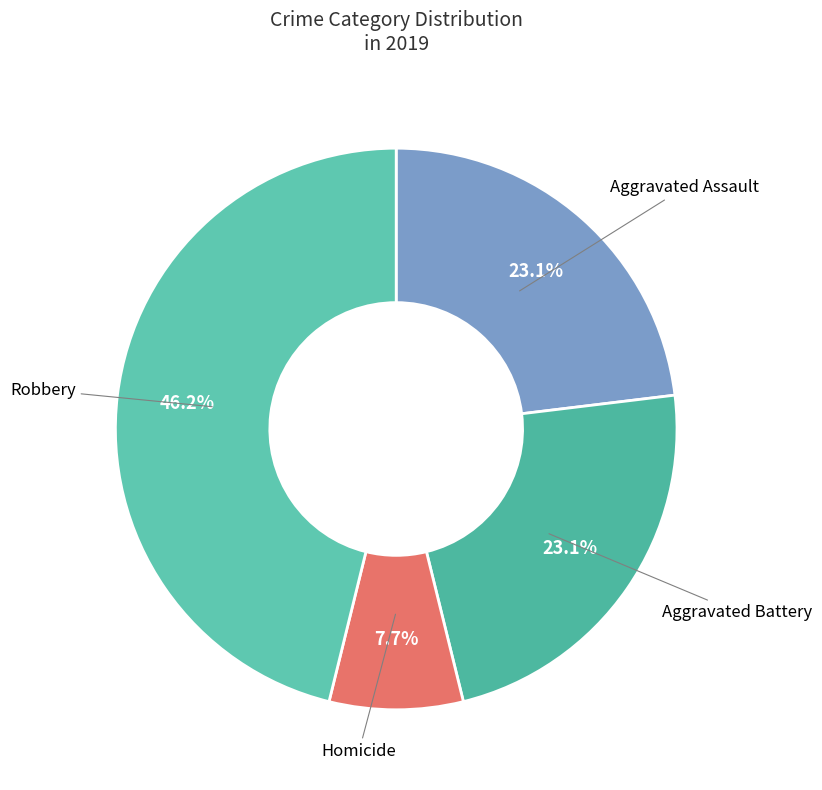

Count the number of slices in the pie.

4